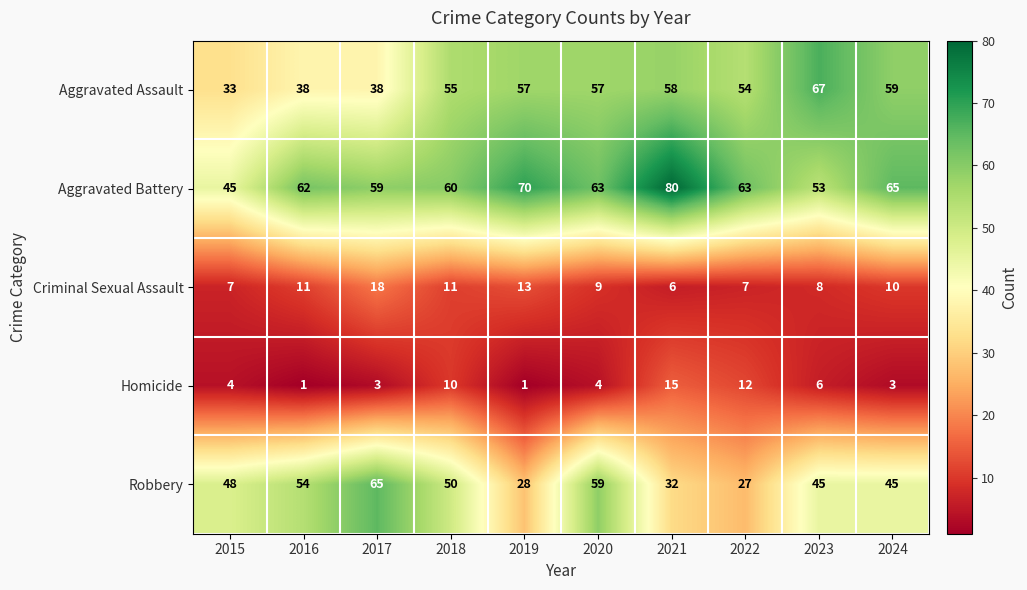

Count the Robbery values in the range 32 to 54.

6